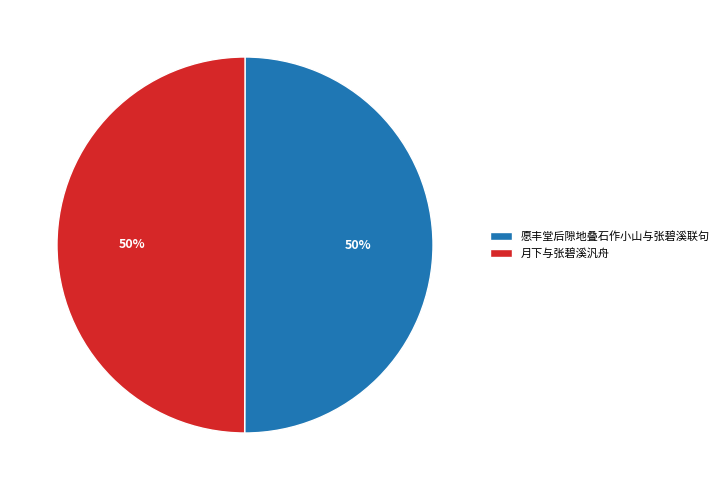

To the nearest percent, what percentage of the pie is 月下与张碧溪汎舟?

50%